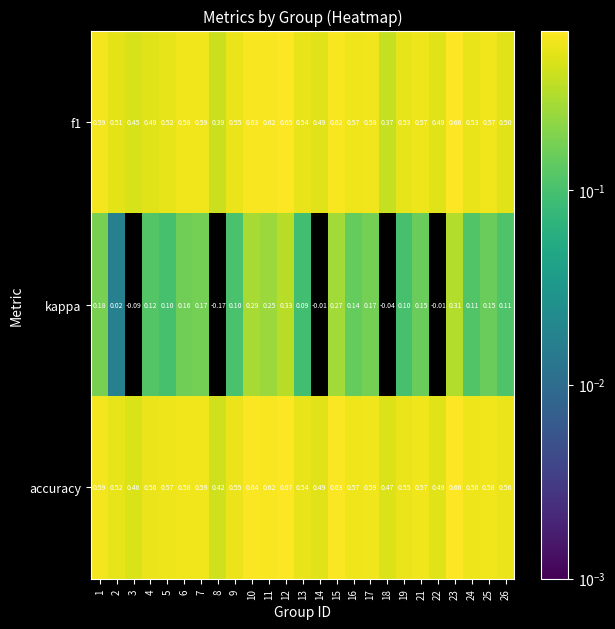

Which series has the largest total across all categories?

accuracy